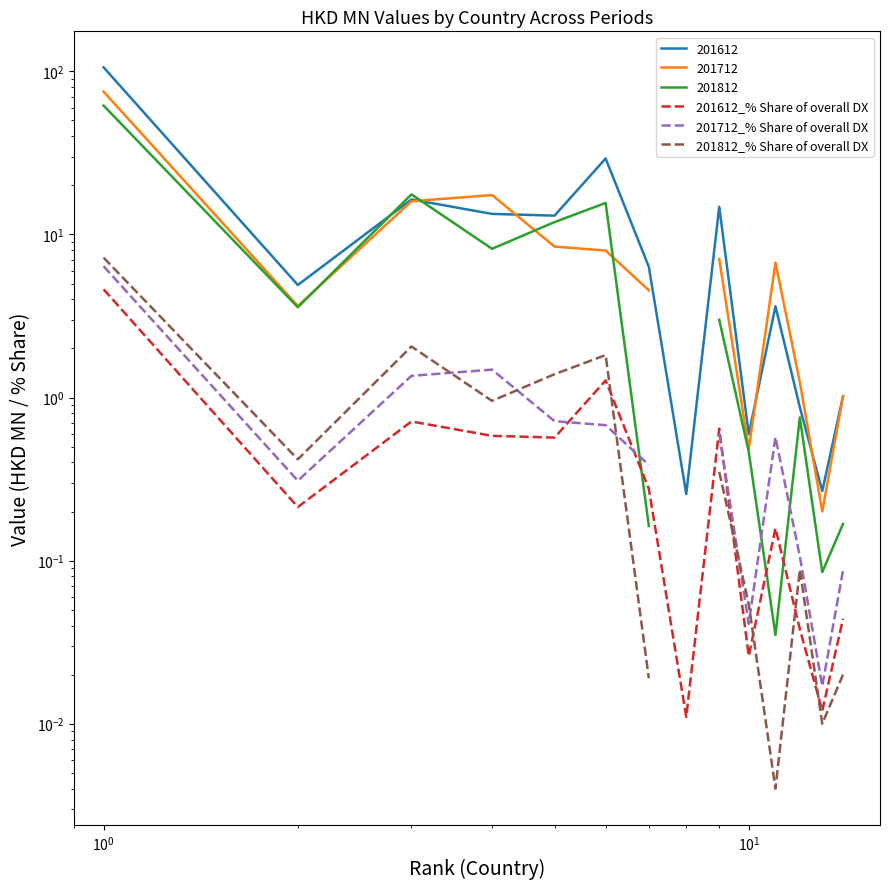

What are all the series names shown in the legend?

201612_% Share of overall DX, 201712_% Share of overall DX, 201812_% Share of overall DX